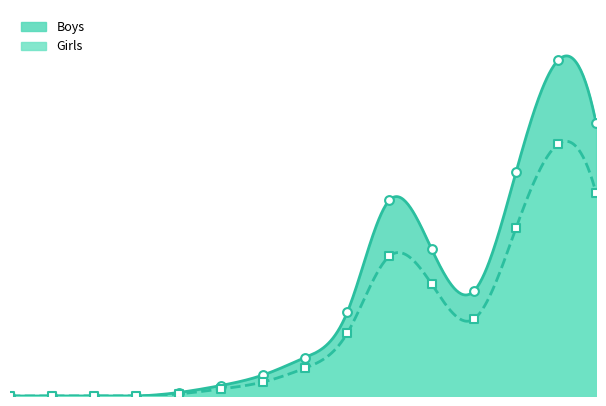

At which category is the sum across all series the highest?

2010